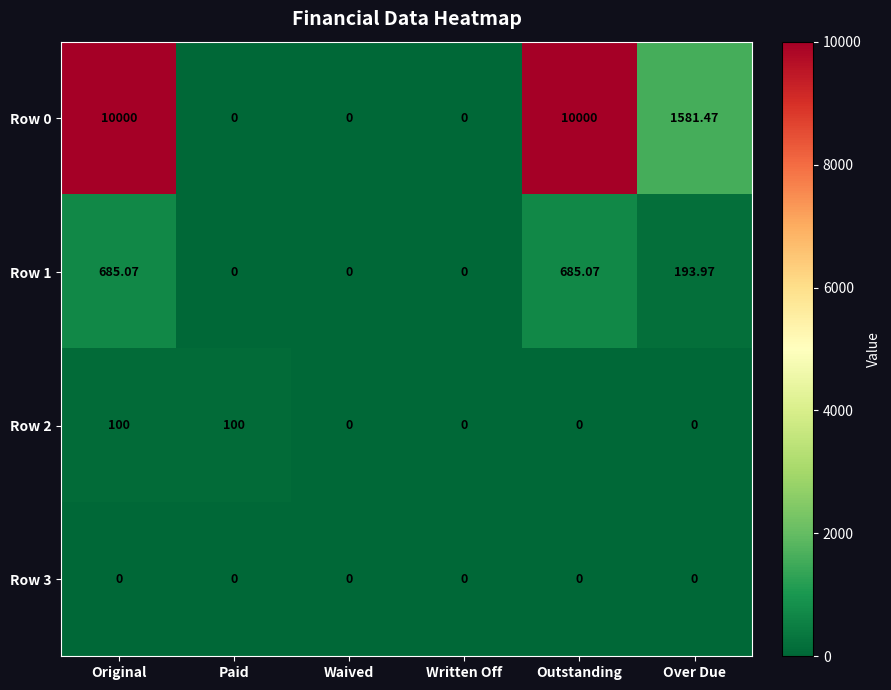

At which label does Row 1 first exceed 193?

Original